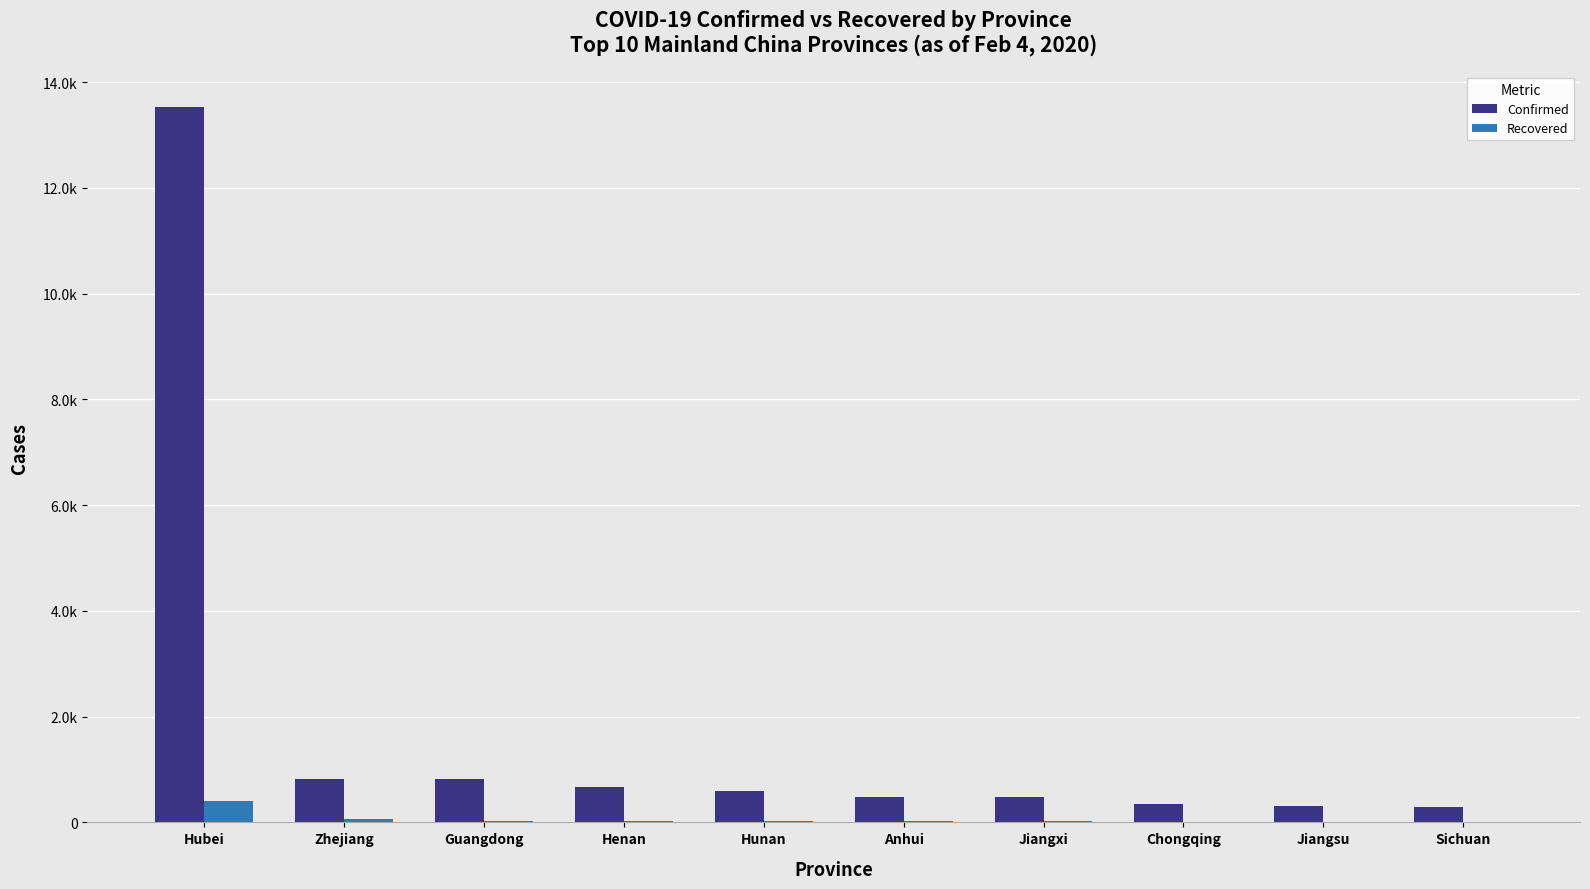

Where does the Confirmed series first go above 593?

Hubei